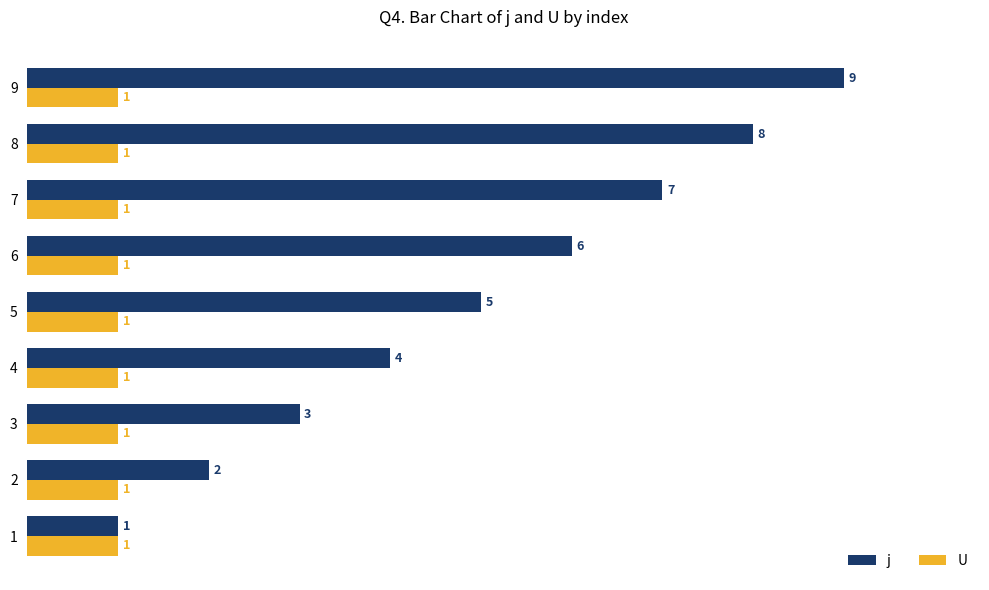

The j series shows 2 at 8. True or false?

False